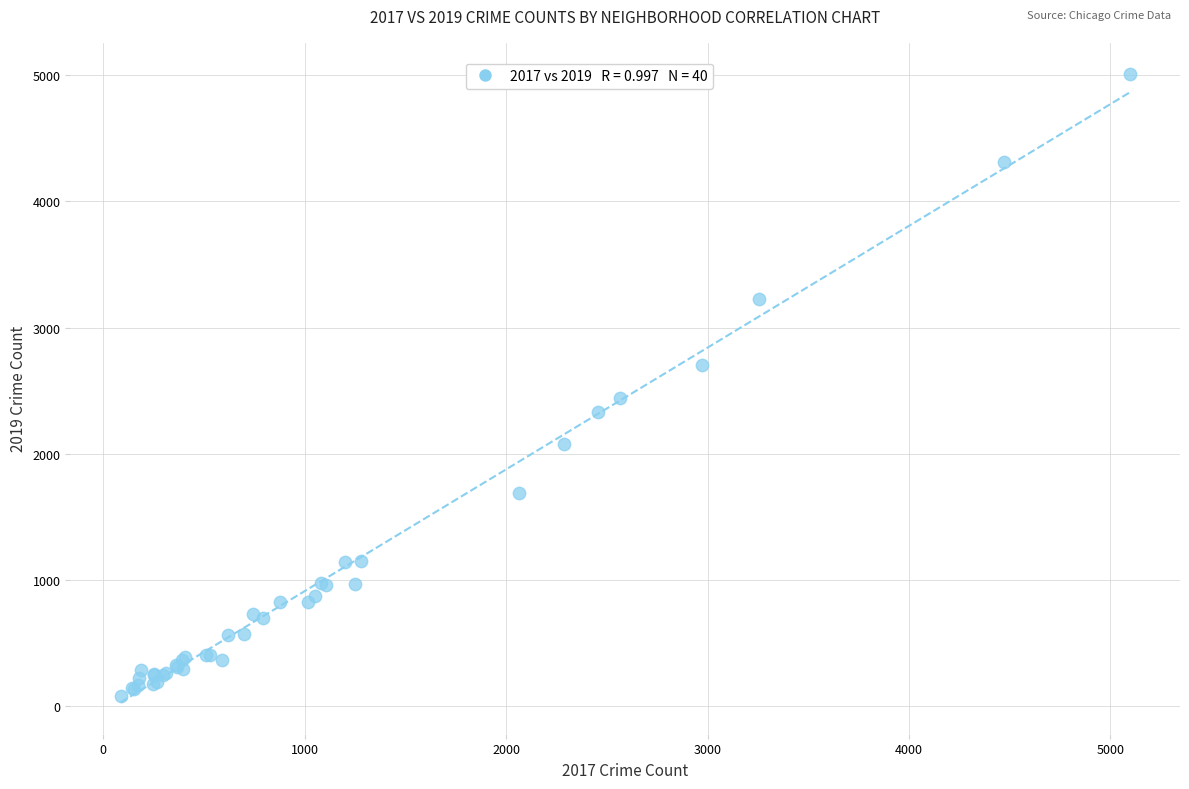

What Y value in the scatter plot is closest to 2542?

2441